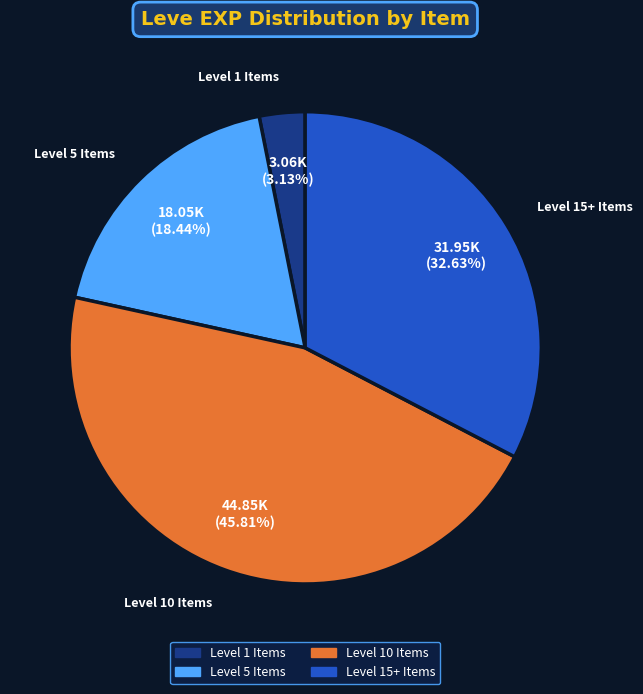

Count the number of slices in the pie.

4